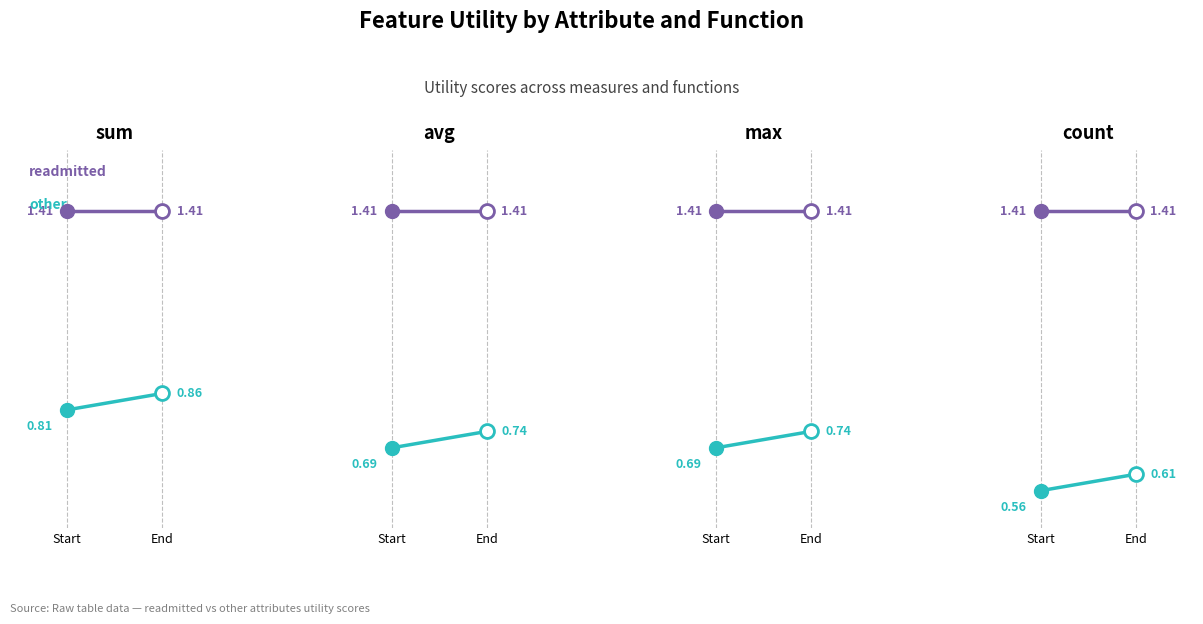

What is the difference between the other values at Start and End?

0.1